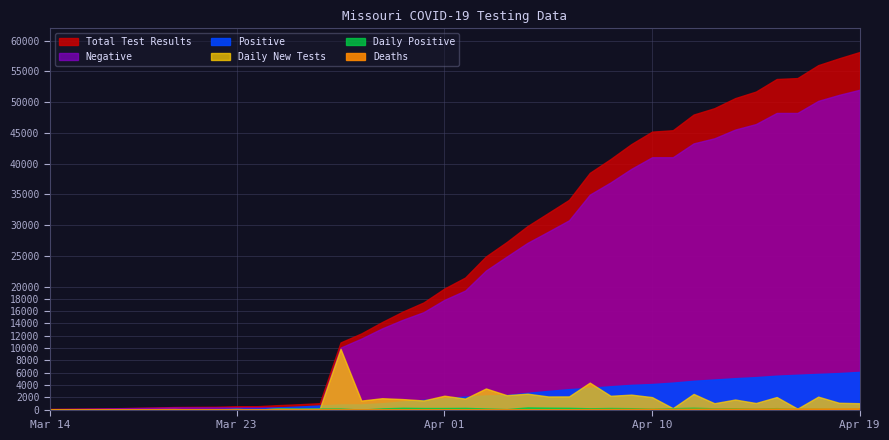

How many series are shown in this chart?

6